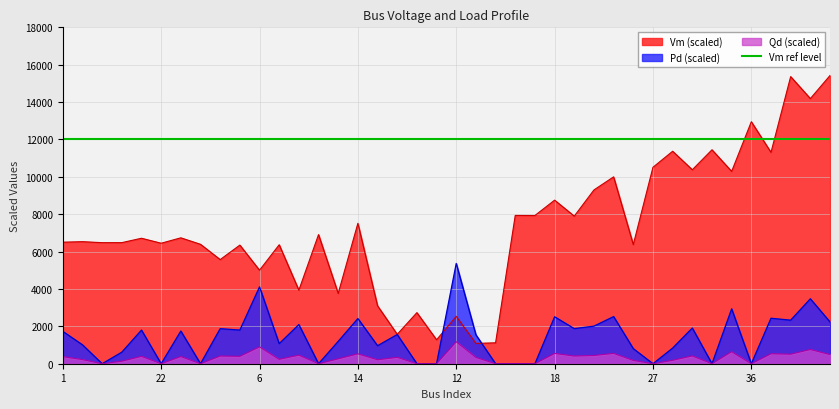

What is the label of the 37th point from the left?

37